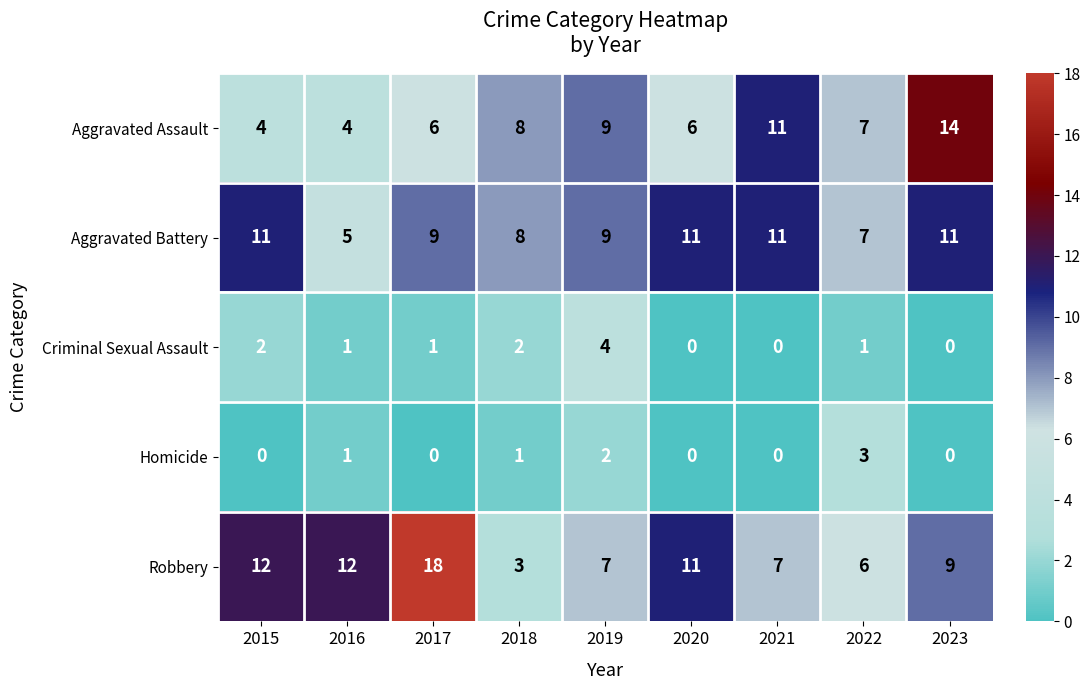

True or false: Homicide has a value of 1 at 2019.

False